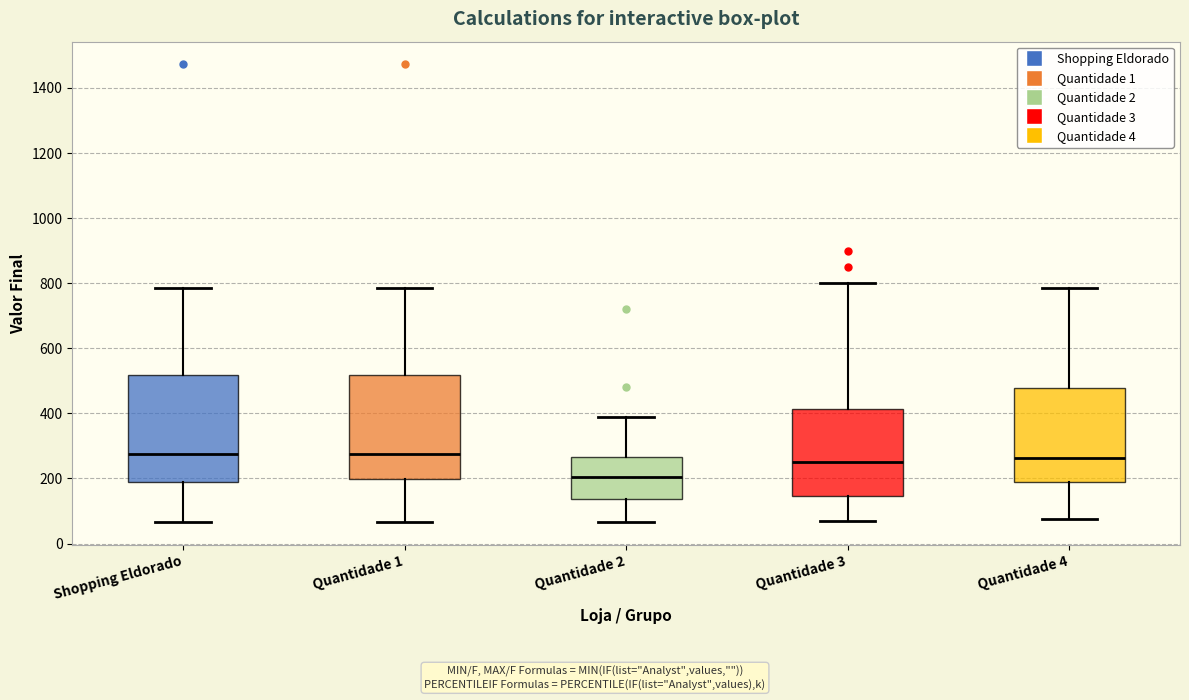

Reading left to right, transcribe this box plot: for each box, give where its median line is, the range the box spans, and where its two whiskers end, as read against the y-axis. The values are not printed on the chart, so give them approximately, as read against the axis.

Shopping Eldorado: median 280, box 180 to 520, whiskers 60 to 780
Quantidade 1: median 280, box 200 to 520, whiskers 60 to 780
Quantidade 2: median 200, box 140 to 260, whiskers 60 to 400
Quantidade 3: median 260, box 140 to 420, whiskers 80 to 800
Quantidade 4: median 260, box 180 to 480, whiskers 80 to 780